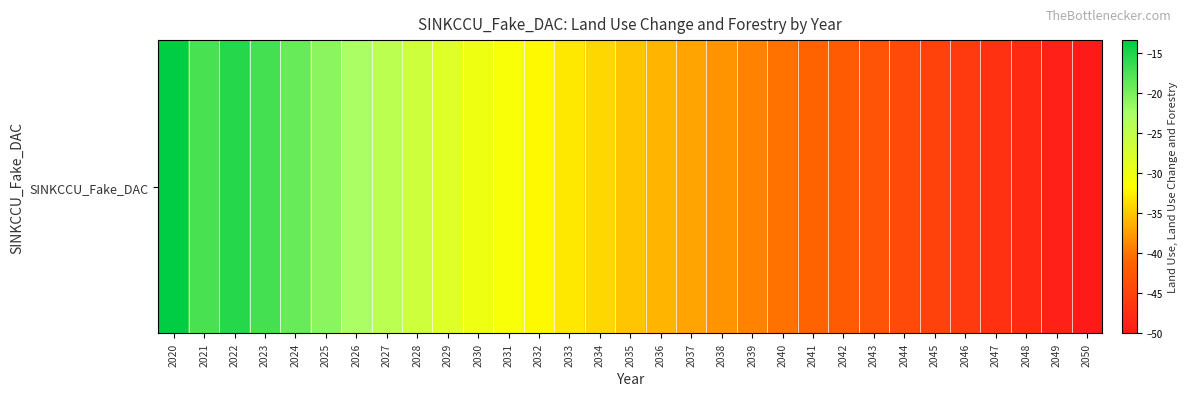

Where does the data first go above -35?

2020